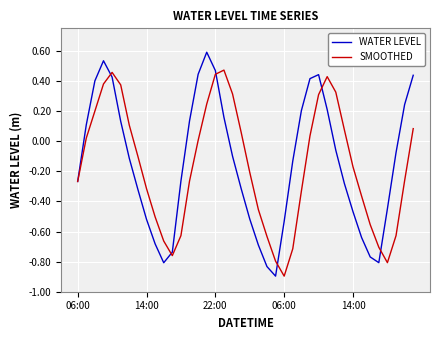

What is the minimum value shown in the chart?

-0.9